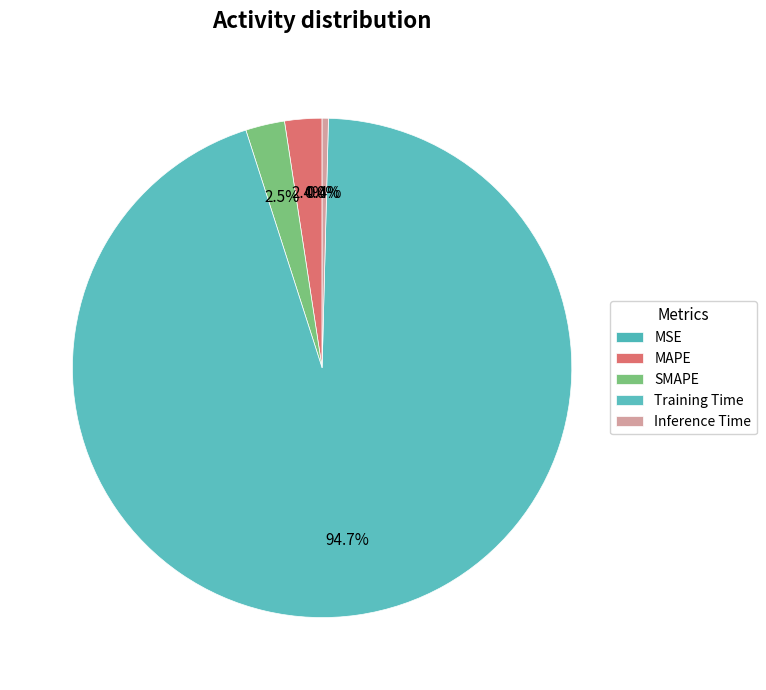

Is there a majority slice in this chart?

Yes